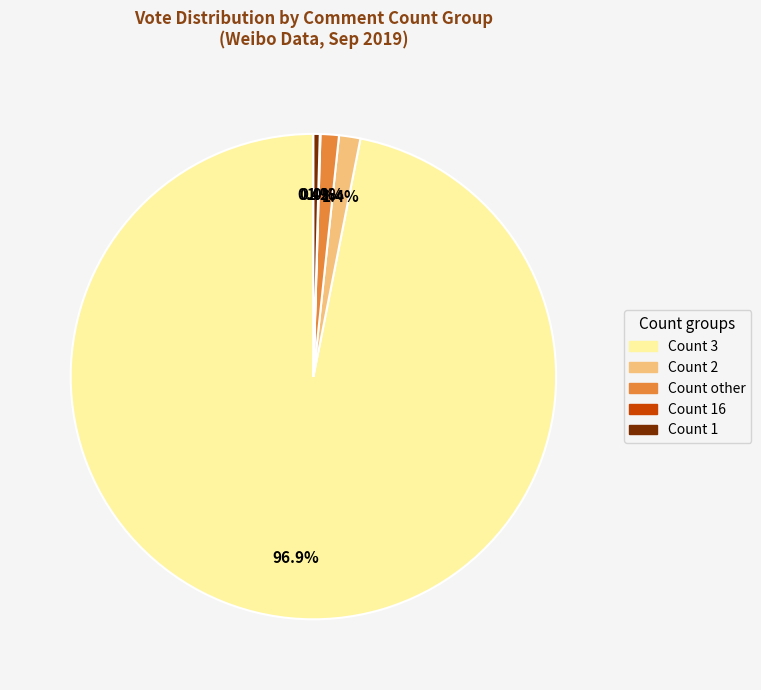

What portion of the pie excludes Count other?

98.8%